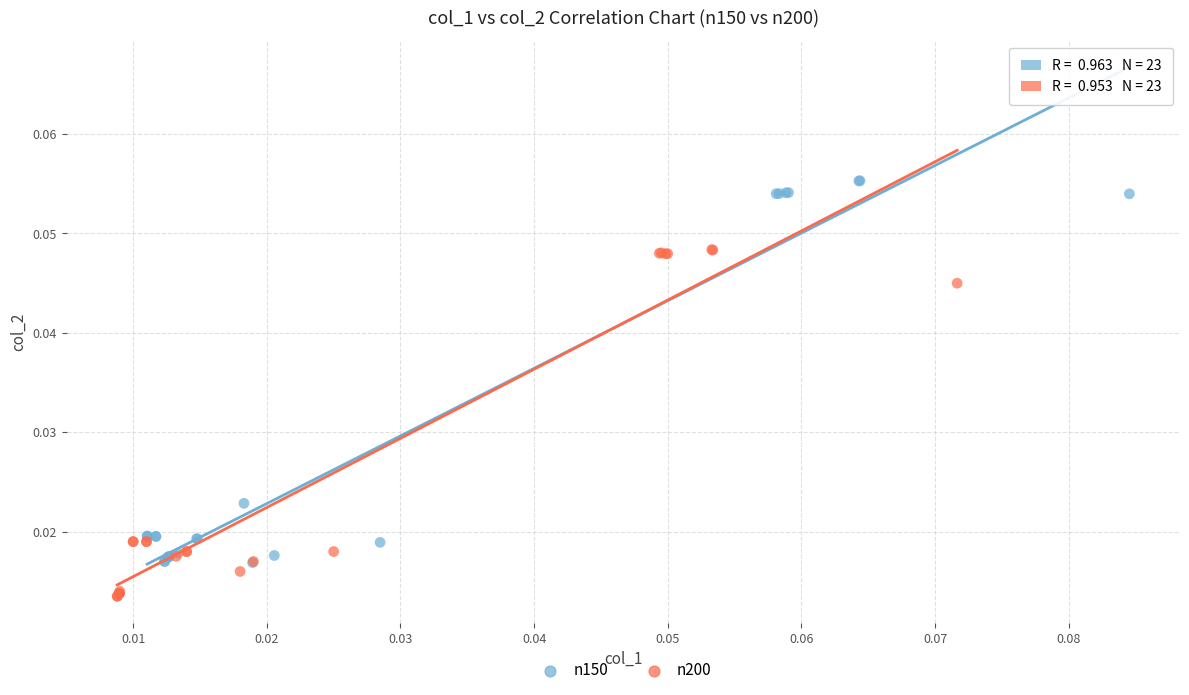

Which series contains the highest Y value?

n150